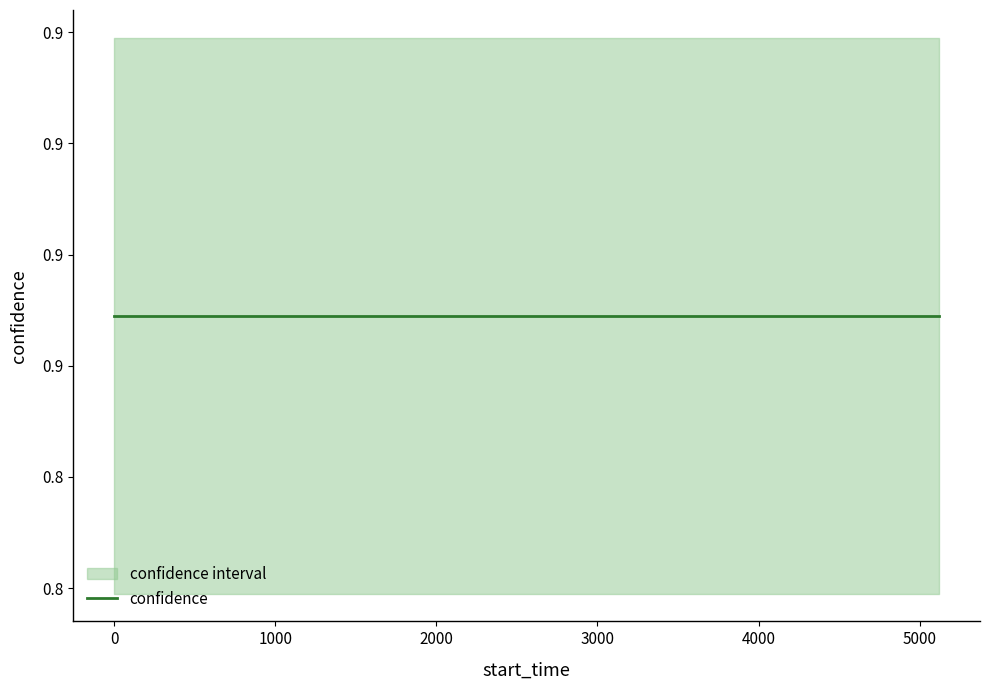

Is the value of confidence_mid at 4936 greater than the value of confidence_lower at 4493?

Yes